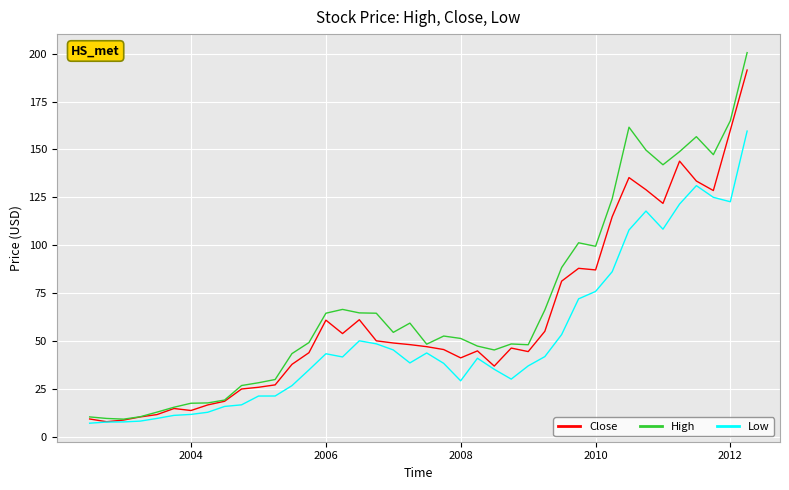

Which series has the largest total across all categories?

High